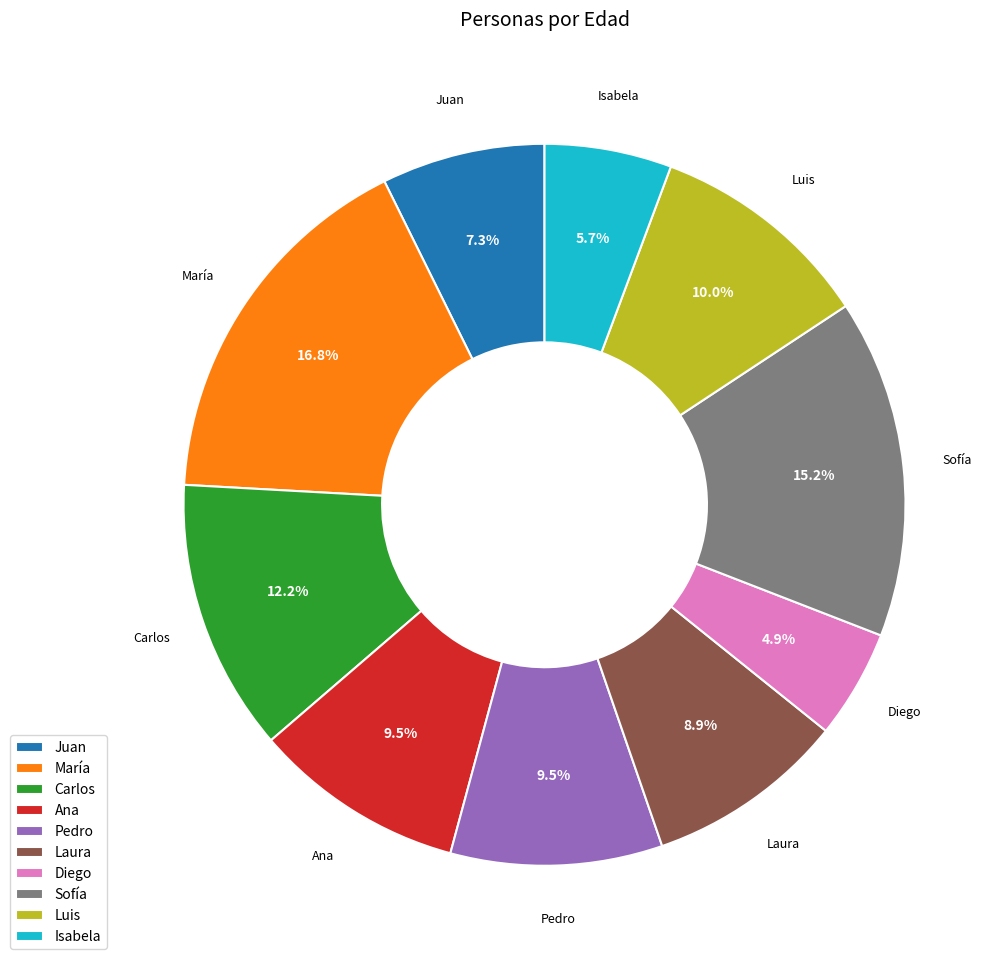

What is the total percentage of Luis and Isabela?

15.7%